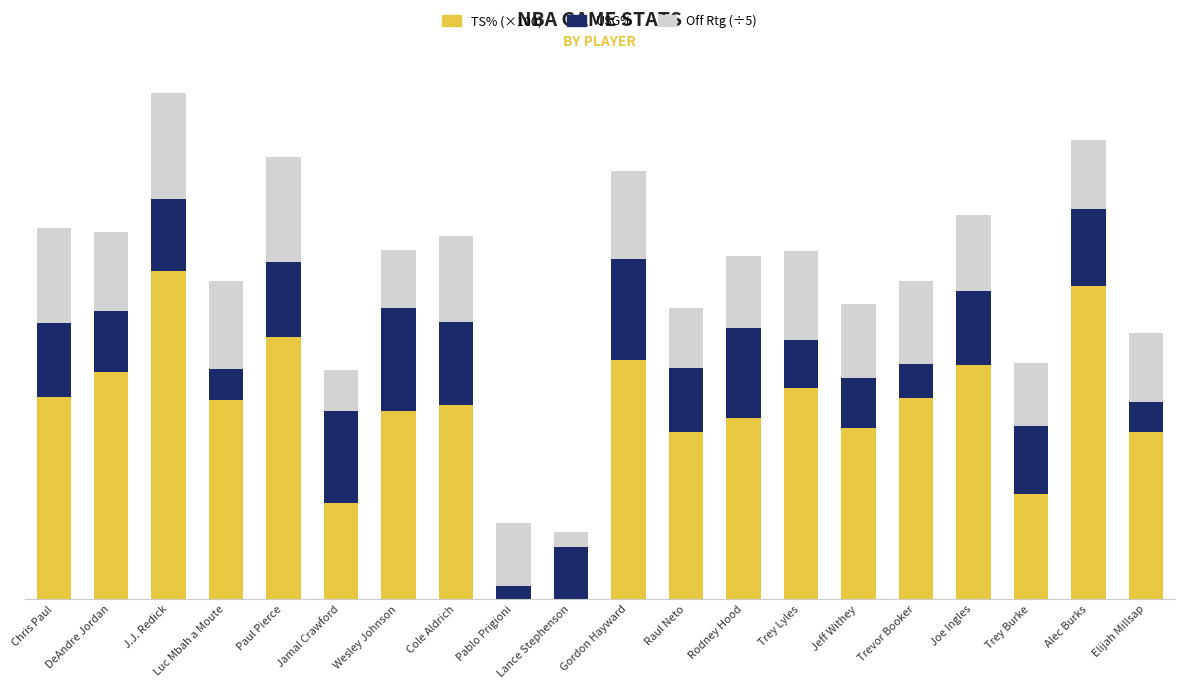

Are the bars horizontal?

No